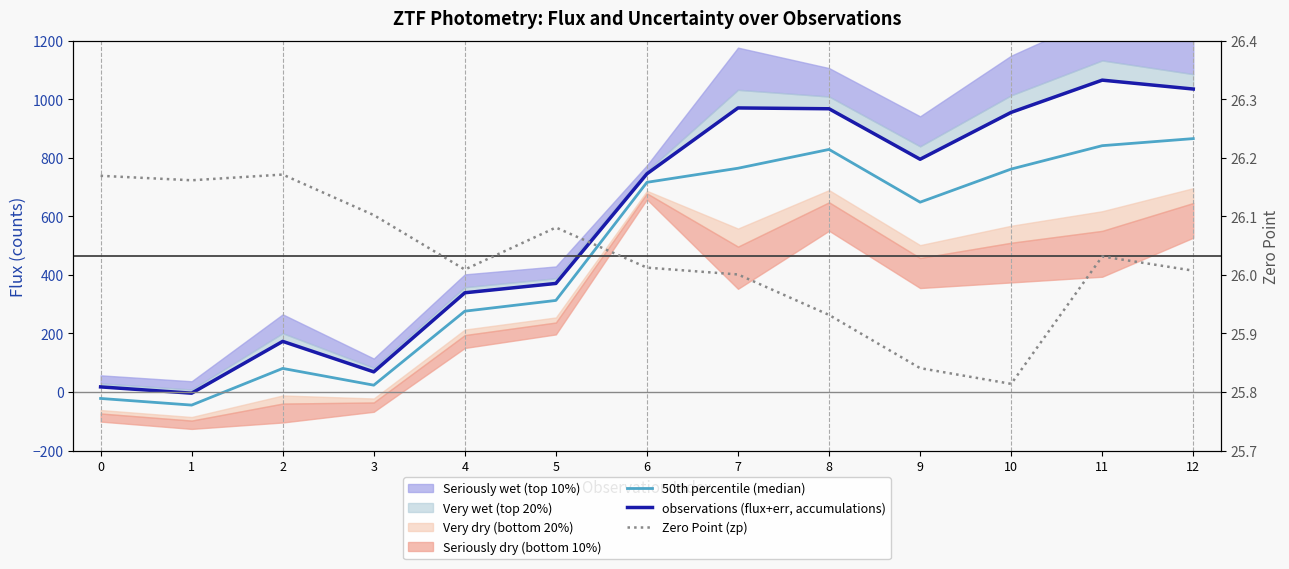

What is the sum of all observations (flux+err, accumulations) values?

7502.9